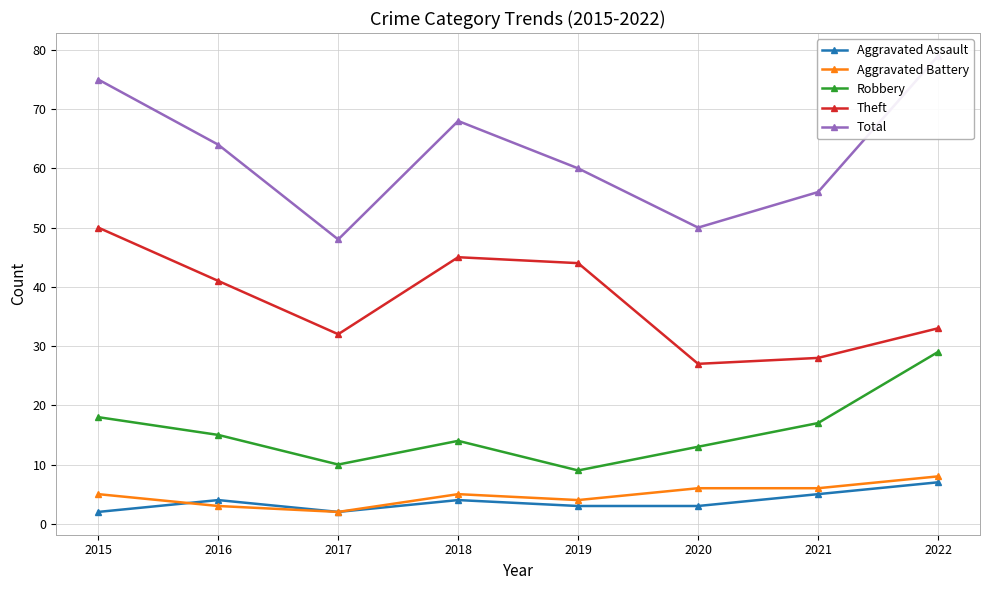

How many lines are shown in the chart?

5